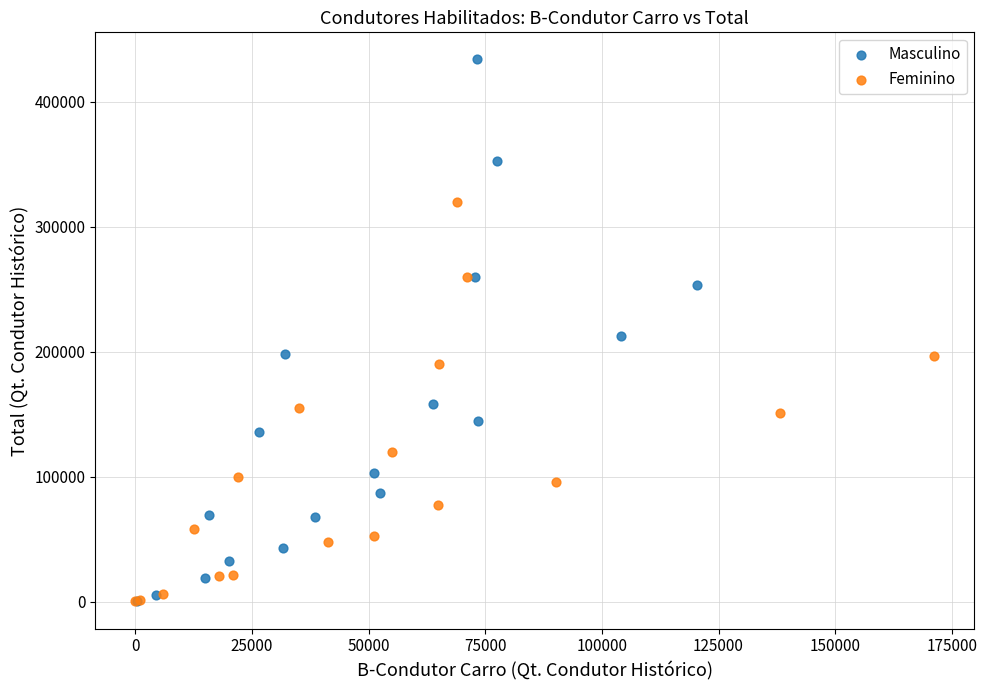

What are all the series names shown in the legend?

Masculino, Feminino